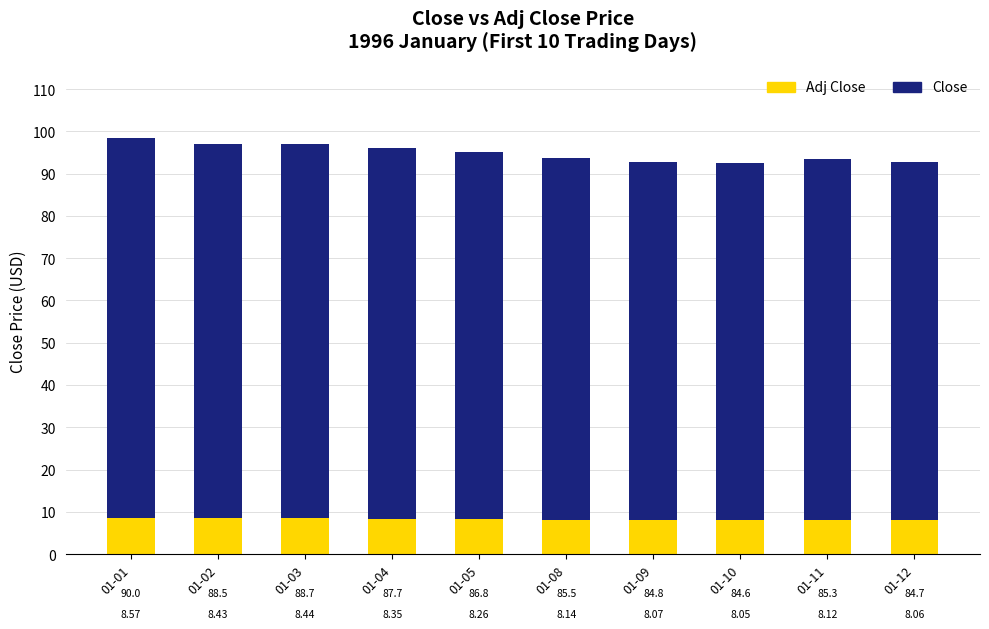

What is the total value across all series at 01-09?

92.9